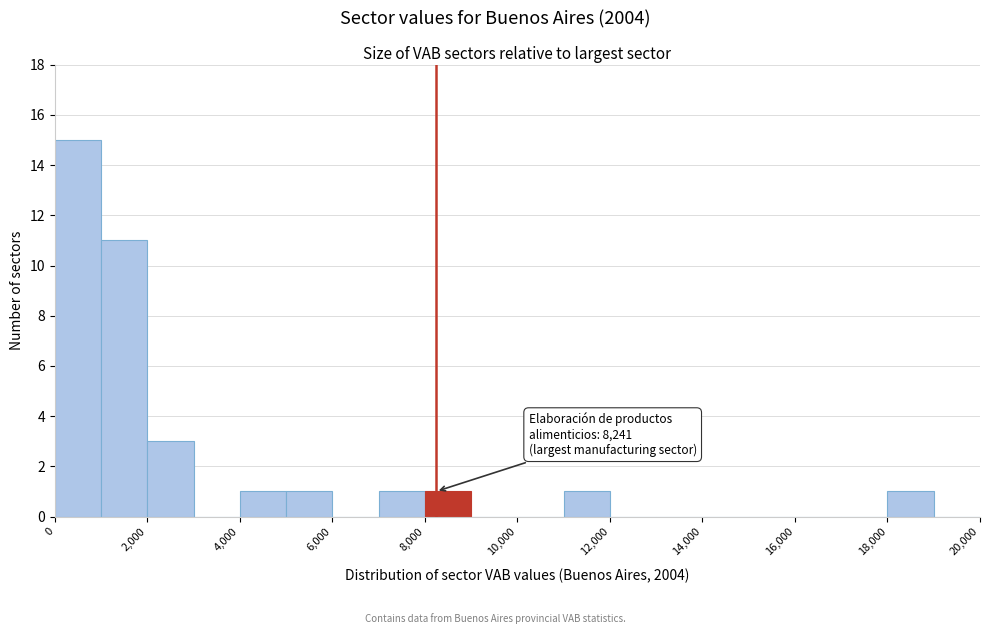

Over which range of the x-axis is the bar tallest?

0 to 1000